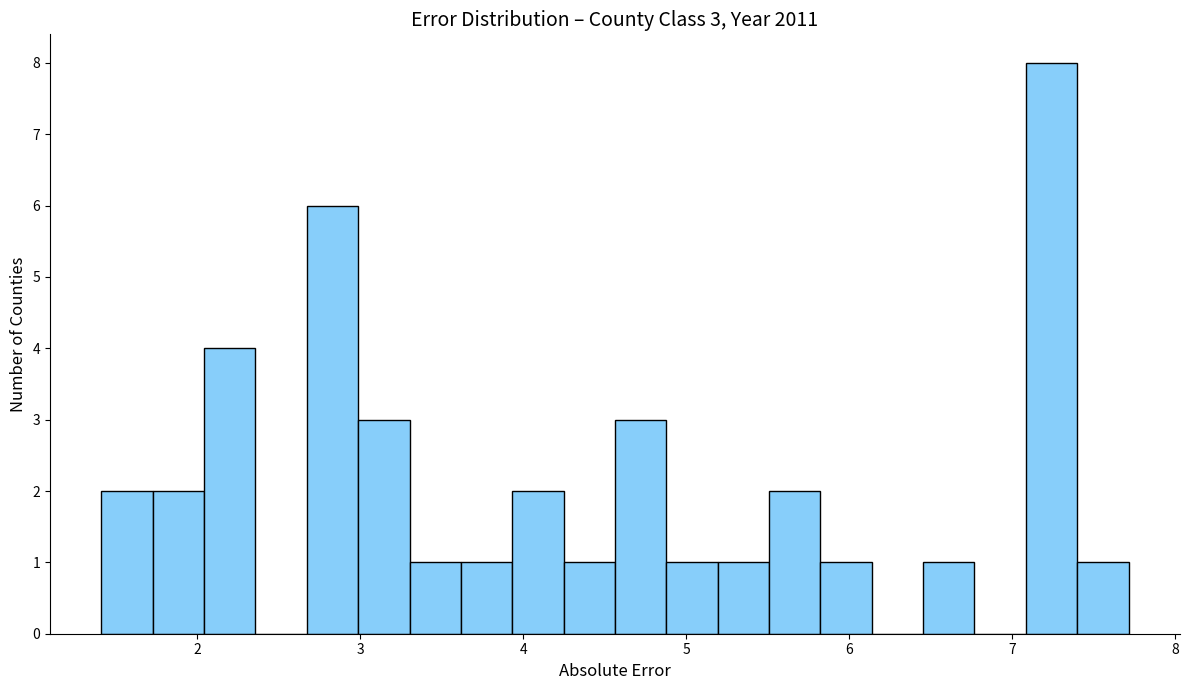

Around what value on the x-axis is the tallest bar? Give the approximate position of its centre, as read against the axis.

7.2